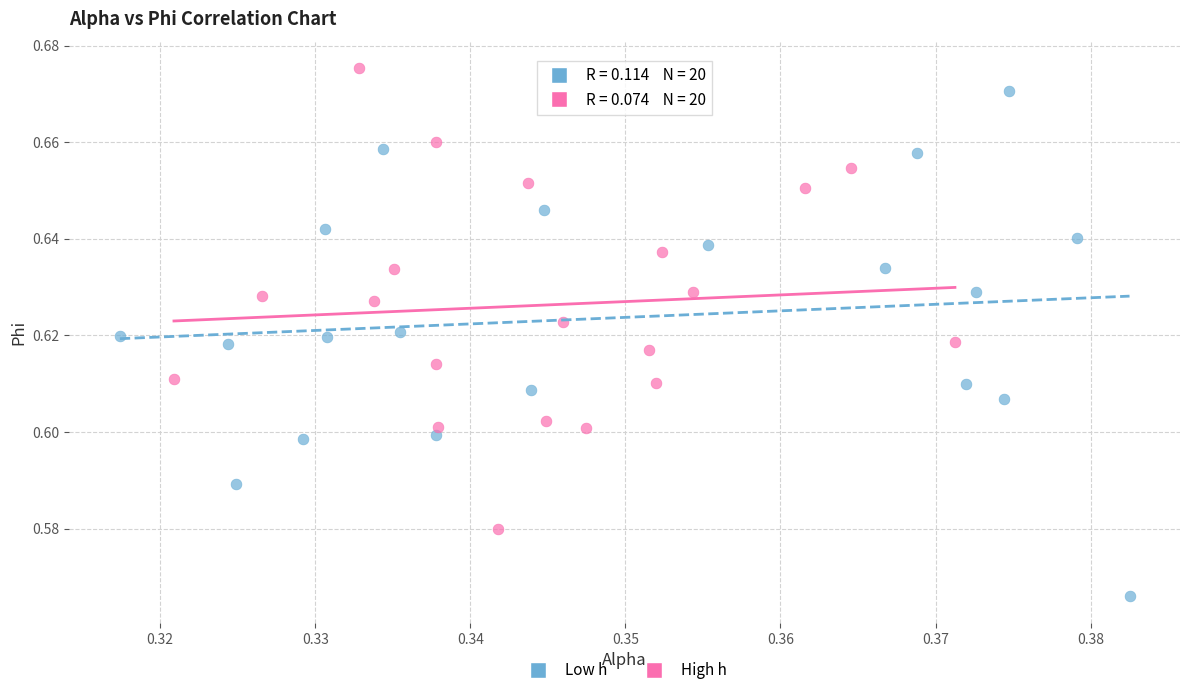

Which series reaches the maximum Y coordinate?

High h